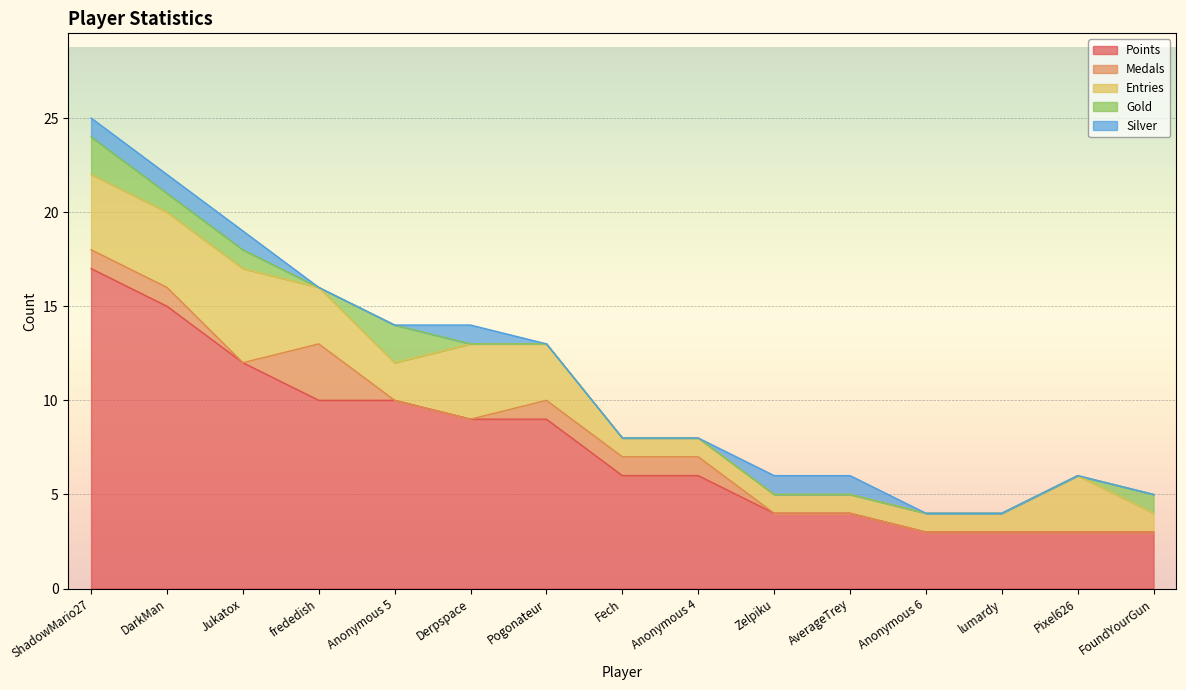

Rank the series at lumardy from highest to lowest value.

Points, Entries, Medals, Gold, Silver